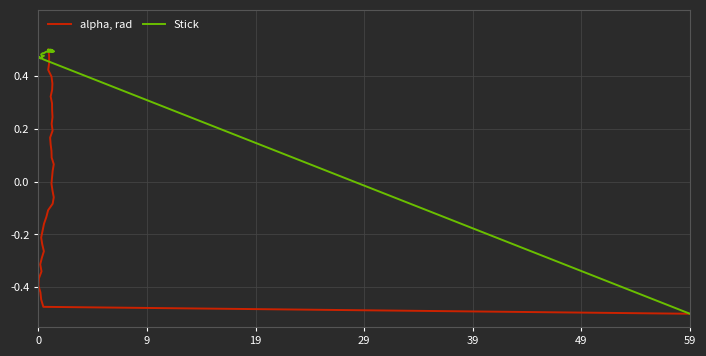

Rank the series by their maximum value, from highest to lowest.

alpha, rad, Stick